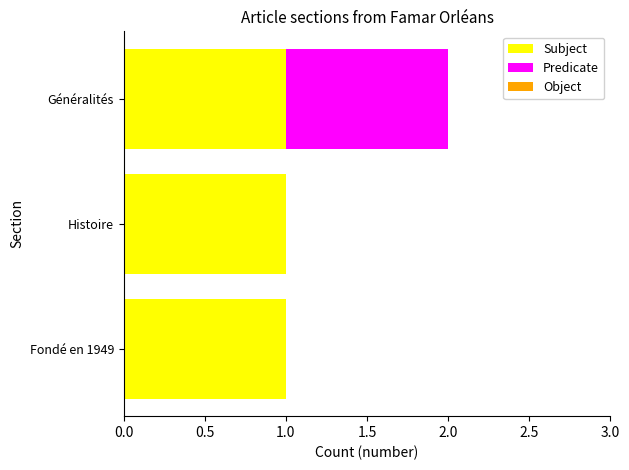

What is the sum of all Subject values?

3